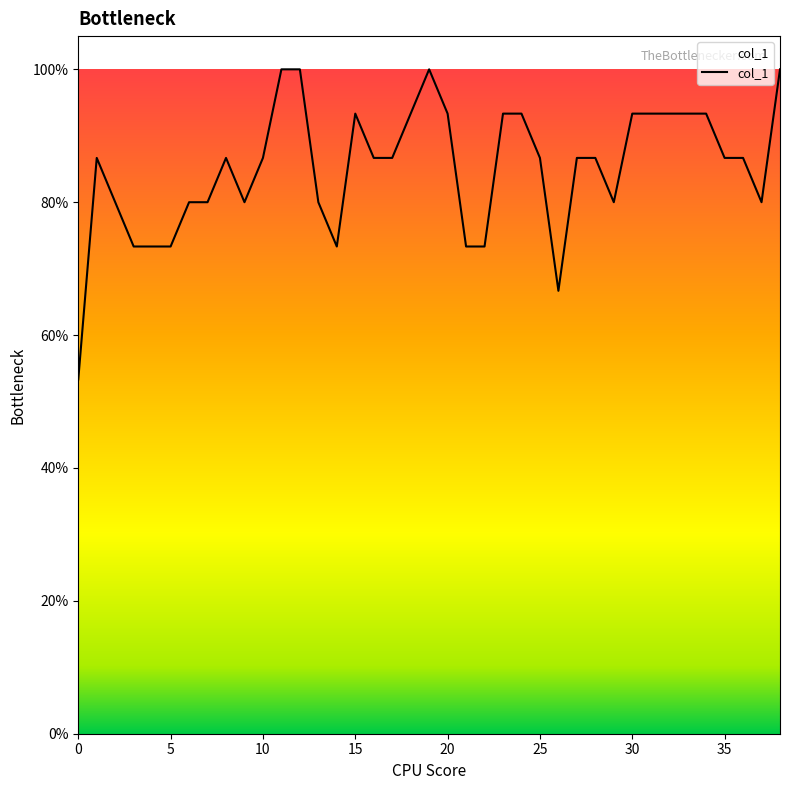

What is the sum of all values?

33.2